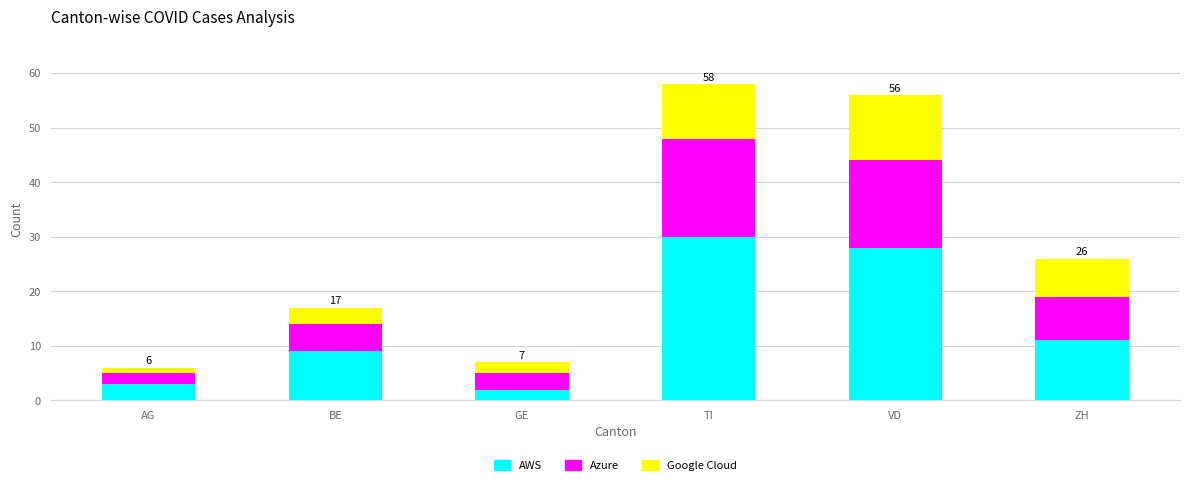

What is the highest value of the AWS series?

30